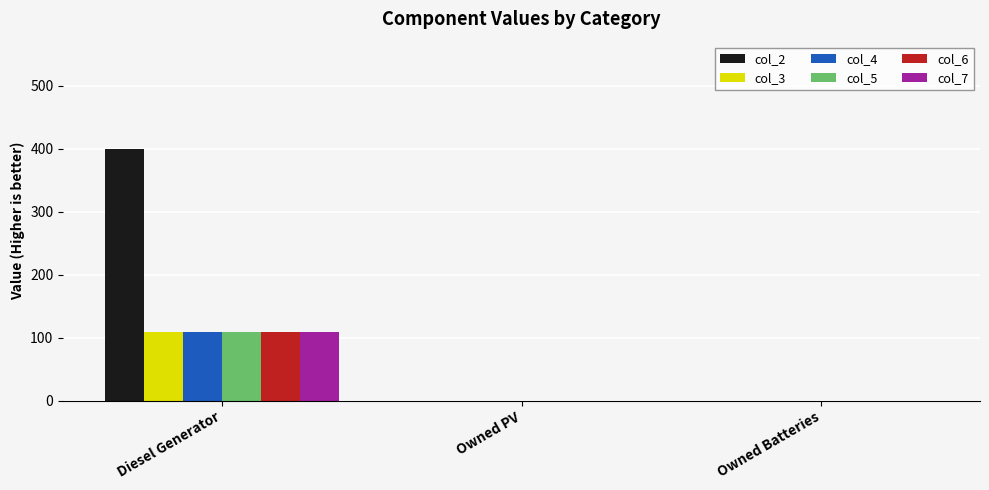

How many col_2 values are between 0 and 400?

3